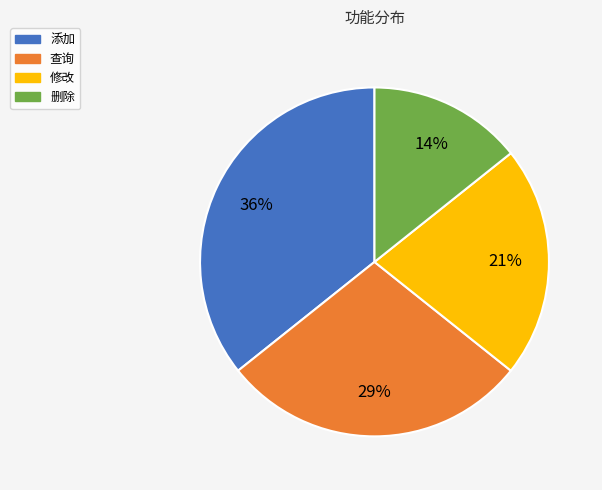

What is the ratio of the value at 添加 to the value at 修改?

1.7